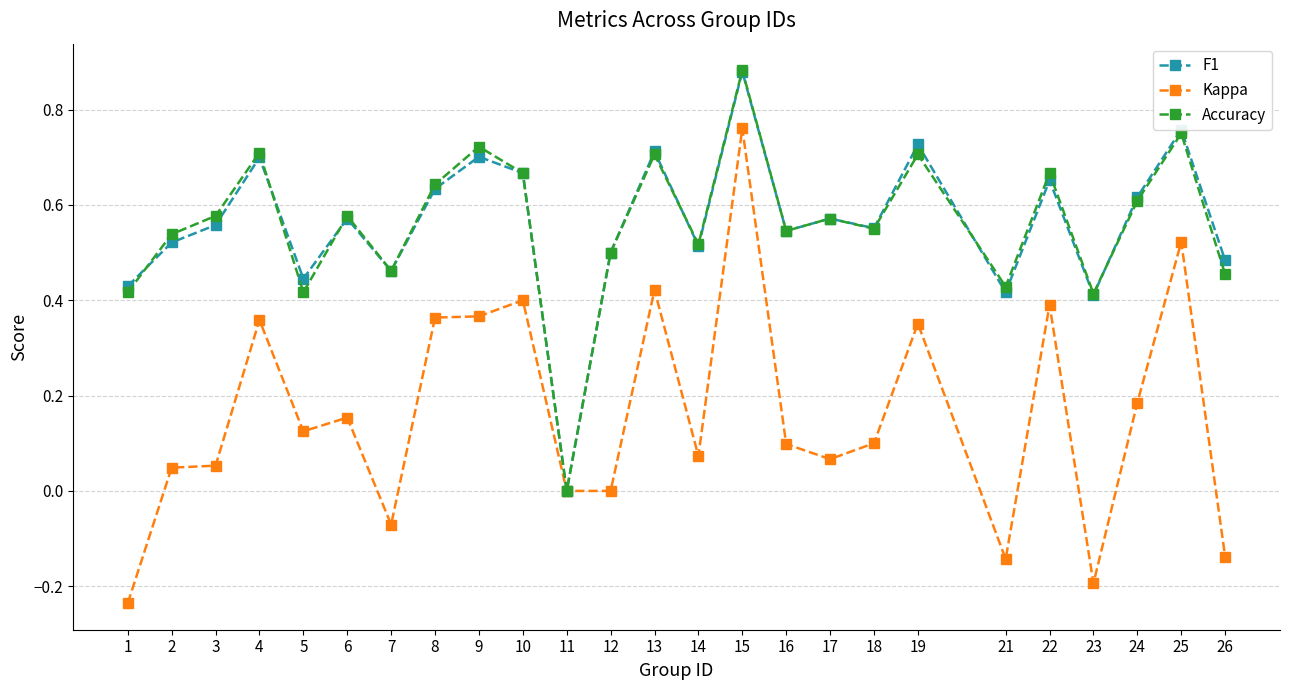

At which category does Accuracy reach its first local valley?

5